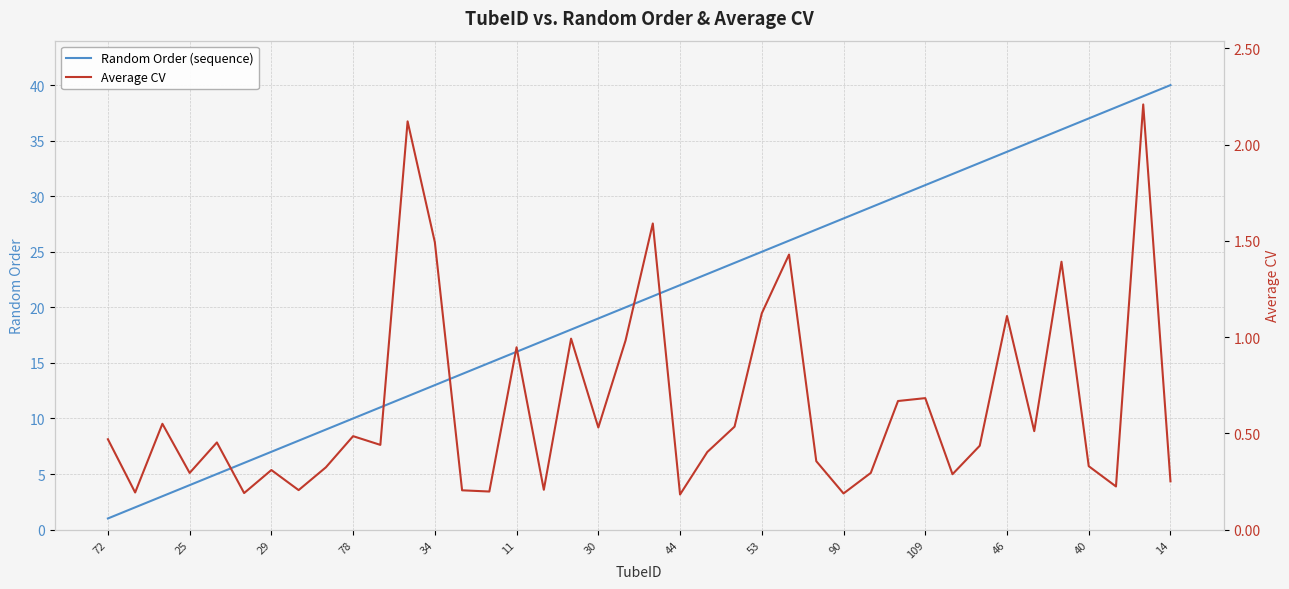

At how many categories does at least one series exceed 18?

22